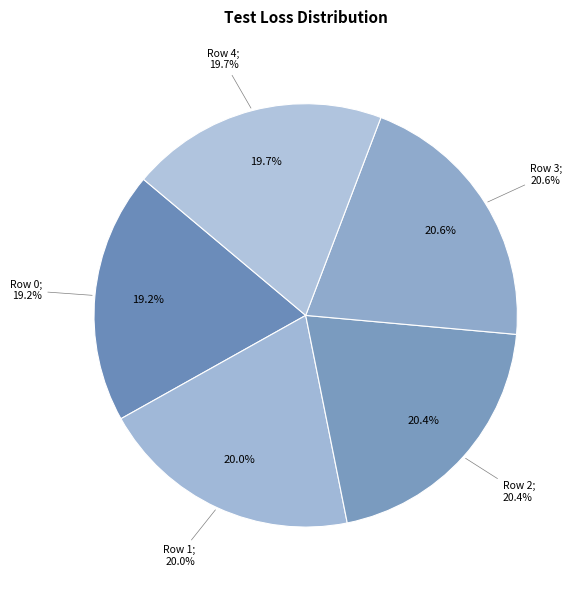

Is Row 1 the majority of the pie?

No